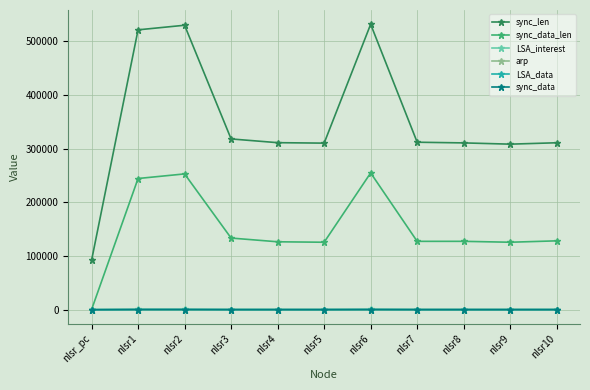

True or false: LSA_interest has more than 0 points higher than both neighbors.

True